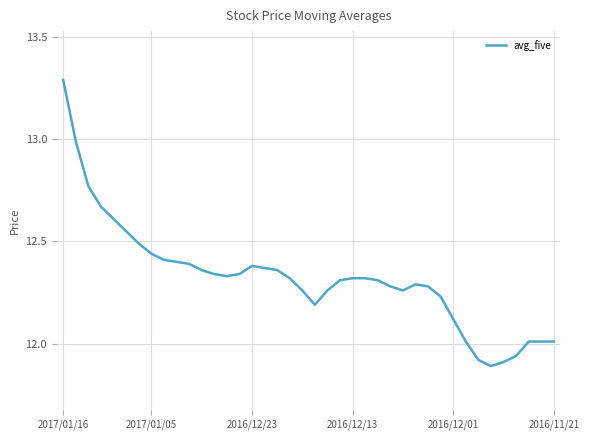

What is the greatest value displayed?

13.3